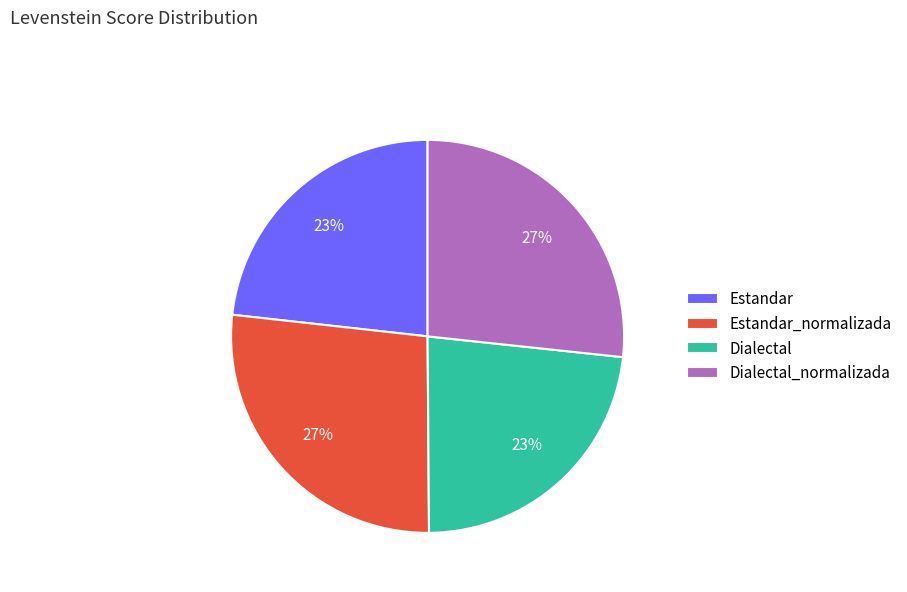

Count the number of slices in the pie.

4